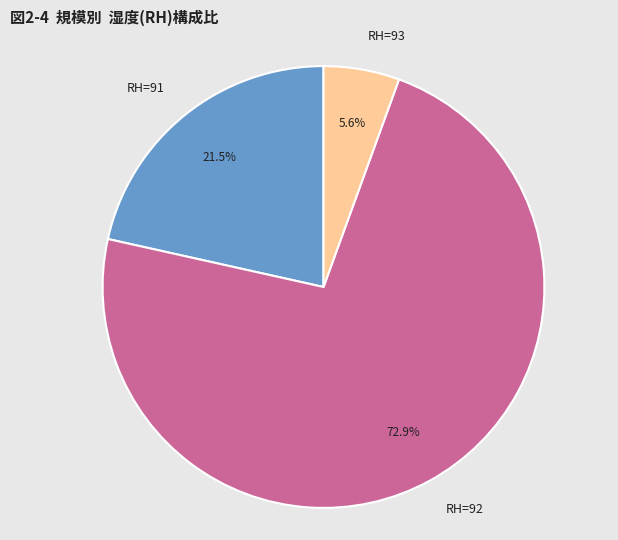

Which slice is the smallest?

RH=93